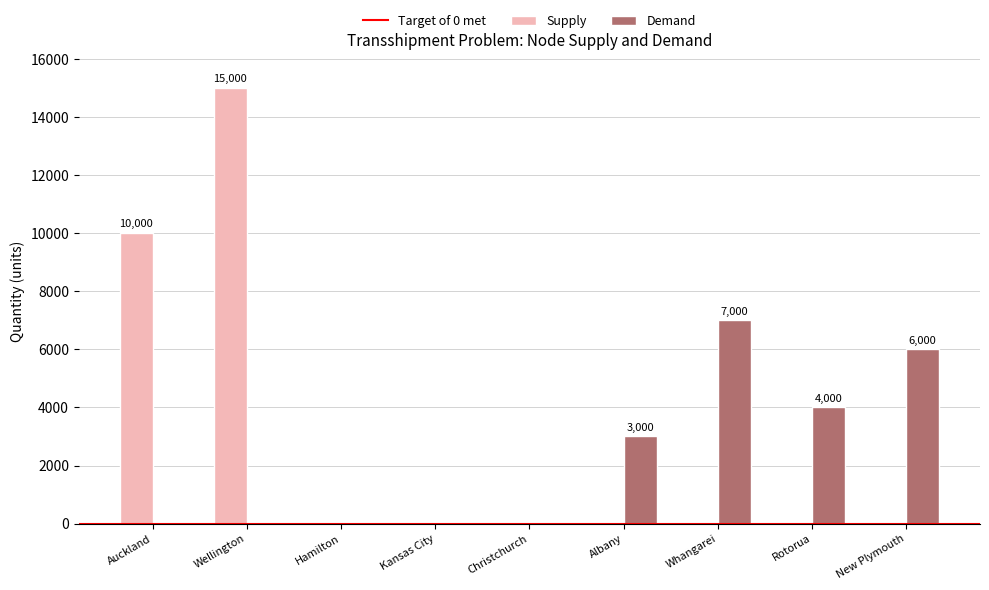

How many Demand values are between 0 and 4000?

7